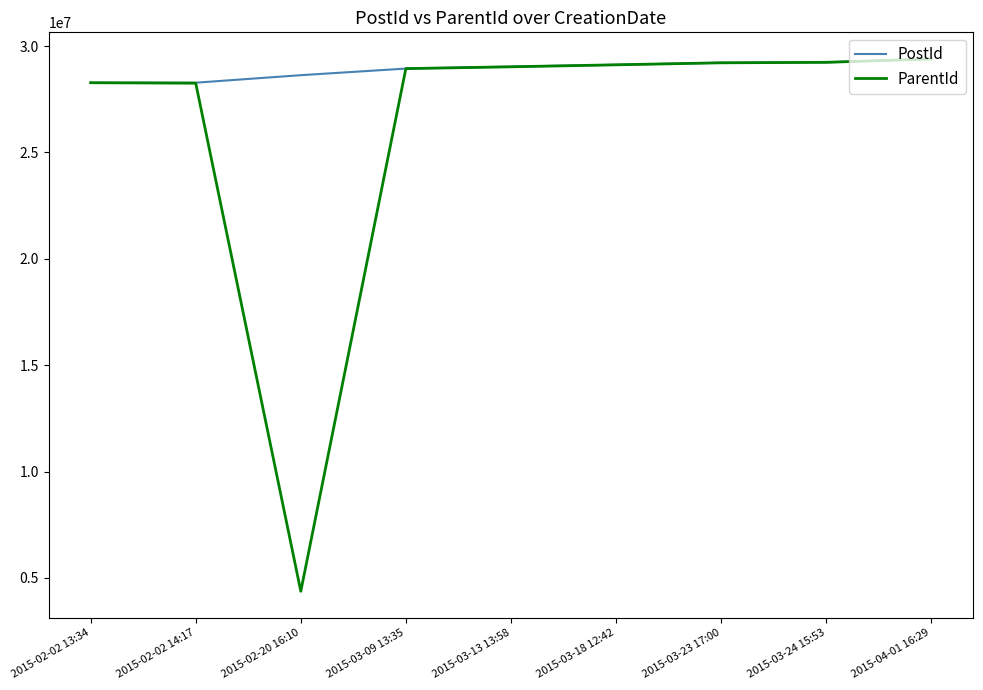

What is the difference between the maximum and second lowest values in the ParentId series?

1138907